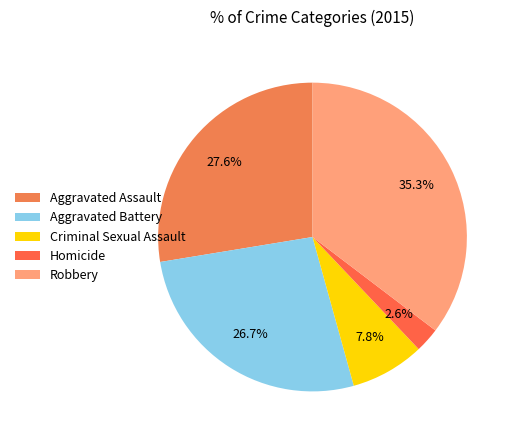

To the nearest percent, what is the combined percentage of Robbery and Aggravated Assault?

63%